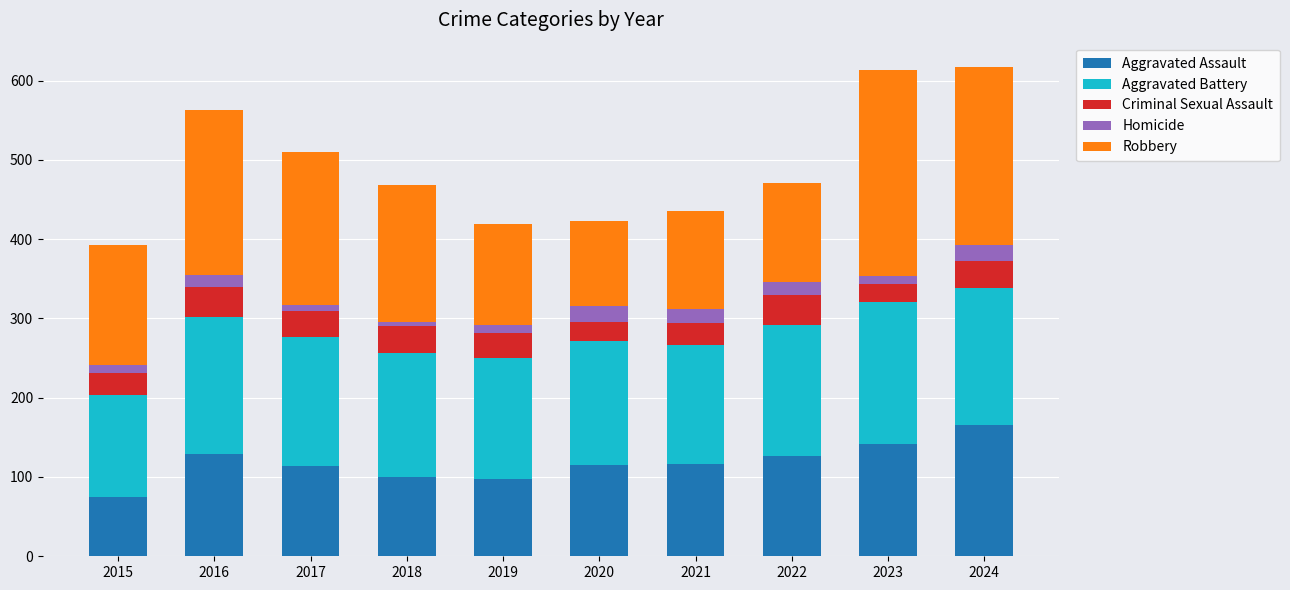

What is the highest value of the Aggravated Assault series?

166